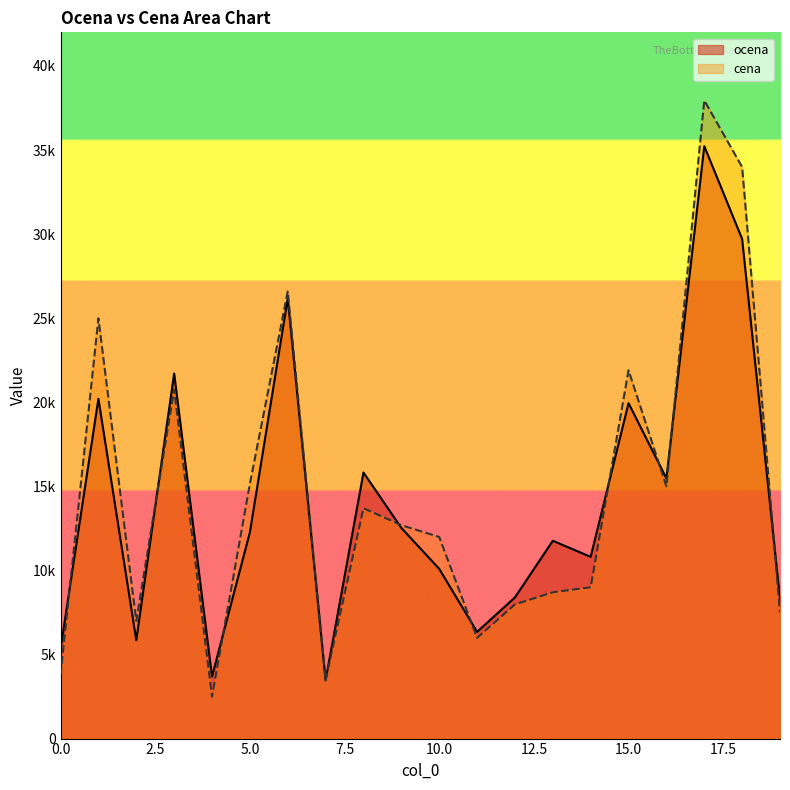

Where is the first local minimum for ocena?

2